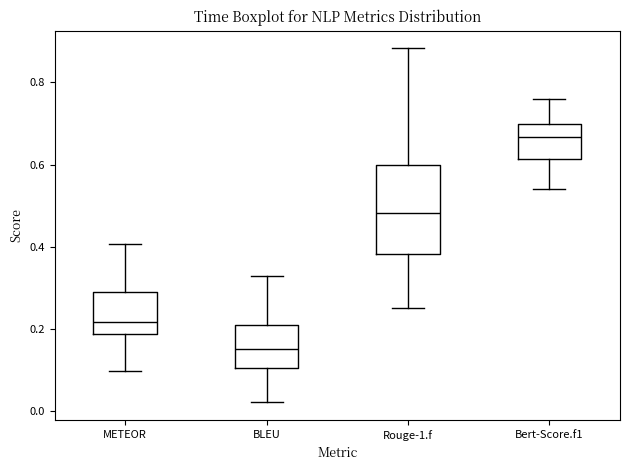

Which box is the tallest, from its lower edge to its upper edge?

Rouge-1.f